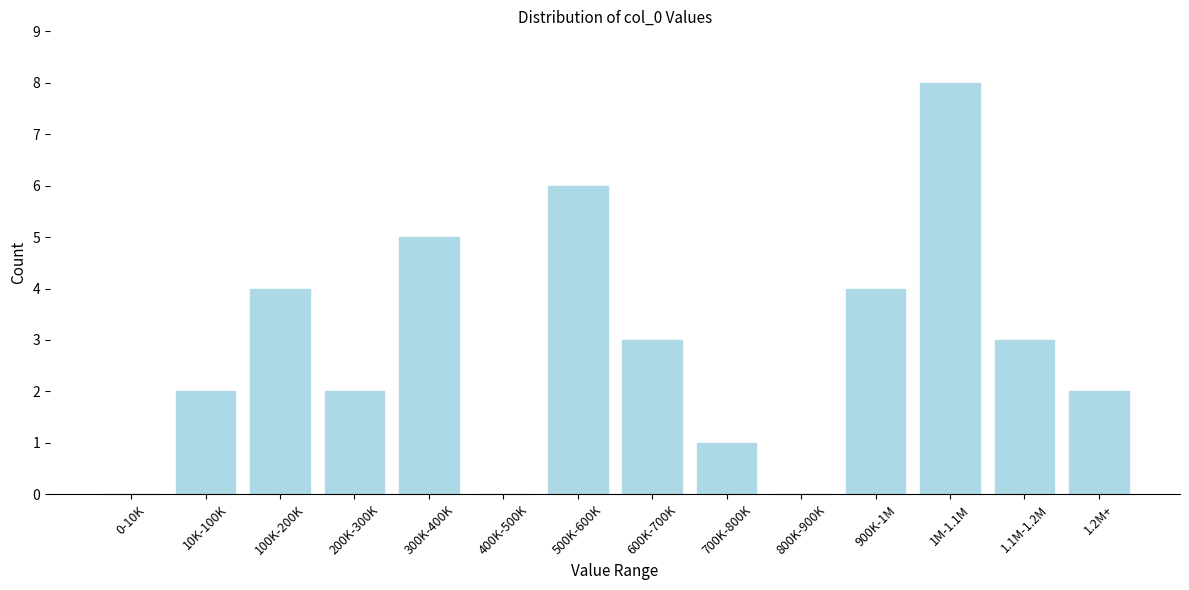

Reading left to right, what are all the values shown in this chart?

0-10K=0	10K-100K=2	100K-200K=4	200K-300K=2	300K-400K=5	400K-500K=0	500K-600K=6	600K-700K=3	700K-800K=1	800K-900K=0	900K-1M=4	1M-1.1M=8	1.1M-1.2M=3	1.2M+=2